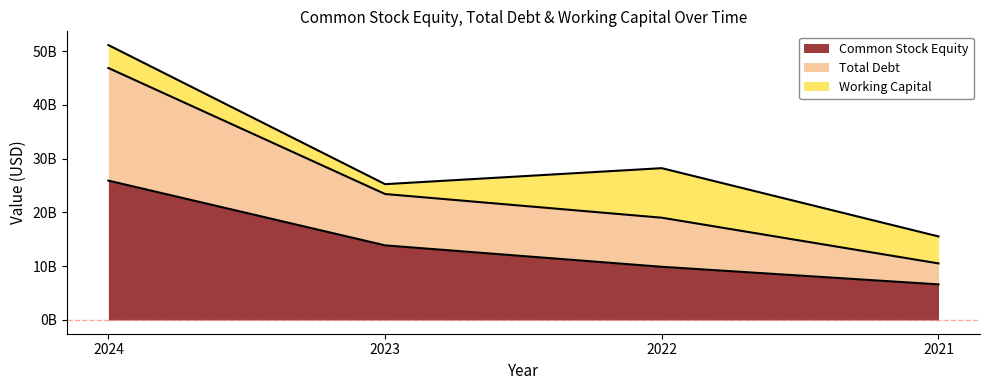

Does the chart display data point markers on the line(s)?

No